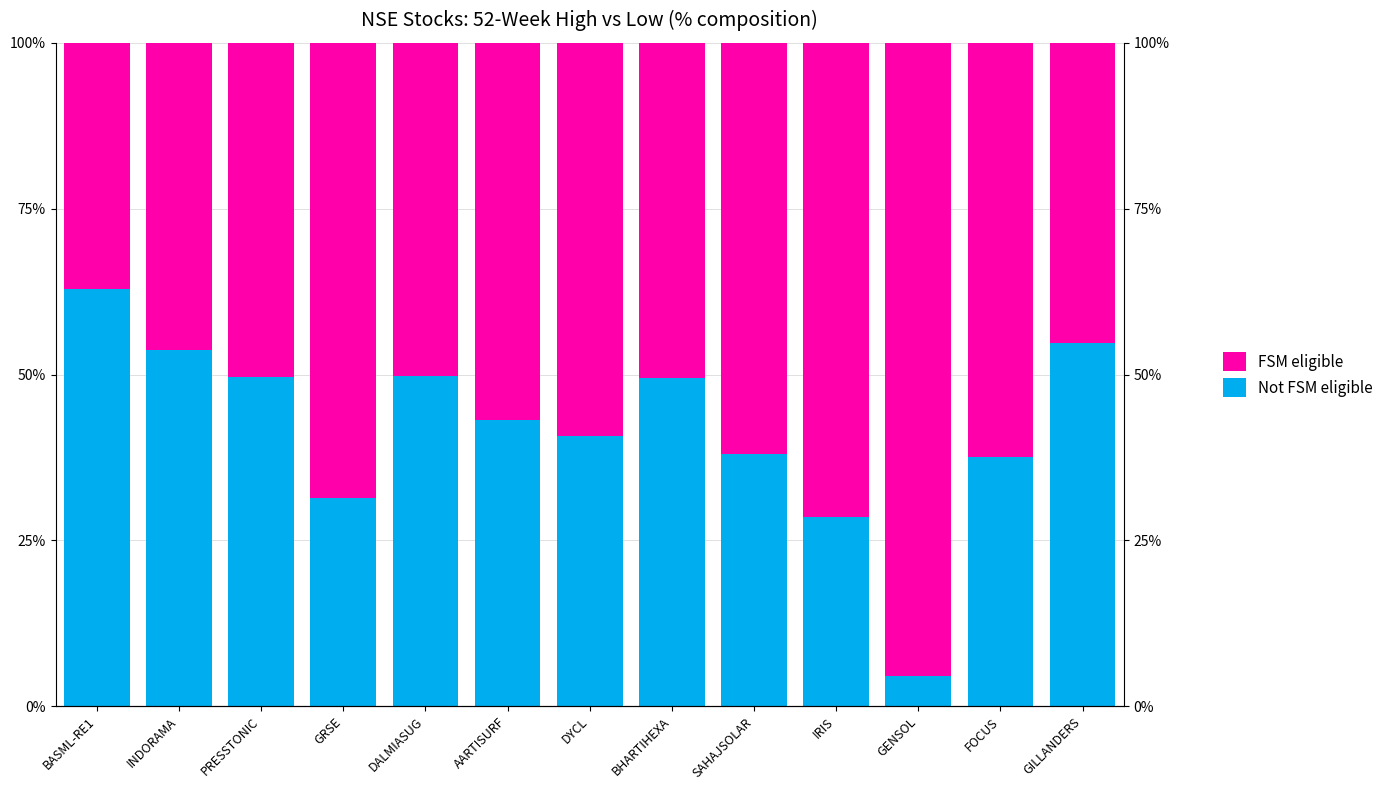

Reading left to right, extract all data points from this chart.

Not FSM eligible: BASML-RE1=62.9	INDORAMA=53.8	PRESSTONIC=49.6	GRSE=31.4	DALMIASUG=49.7	AARTISURF=43.1	DYCL=40.7	BHARTIHEXA=49.4	SAHAJSOLAR=38.0	IRIS=28.5	GENSOL=4.6	FOCUS=37.6	GILLANDERS=54.7
FSM eligible: BASML-RE1=37.1	INDORAMA=46.2	PRESSTONIC=50.4	GRSE=68.6	DALMIASUG=50.3	AARTISURF=56.9	DYCL=59.3	BHARTIHEXA=50.6	SAHAJSOLAR=62.0	IRIS=71.5	GENSOL=95.4	FOCUS=62.4	GILLANDERS=45.3